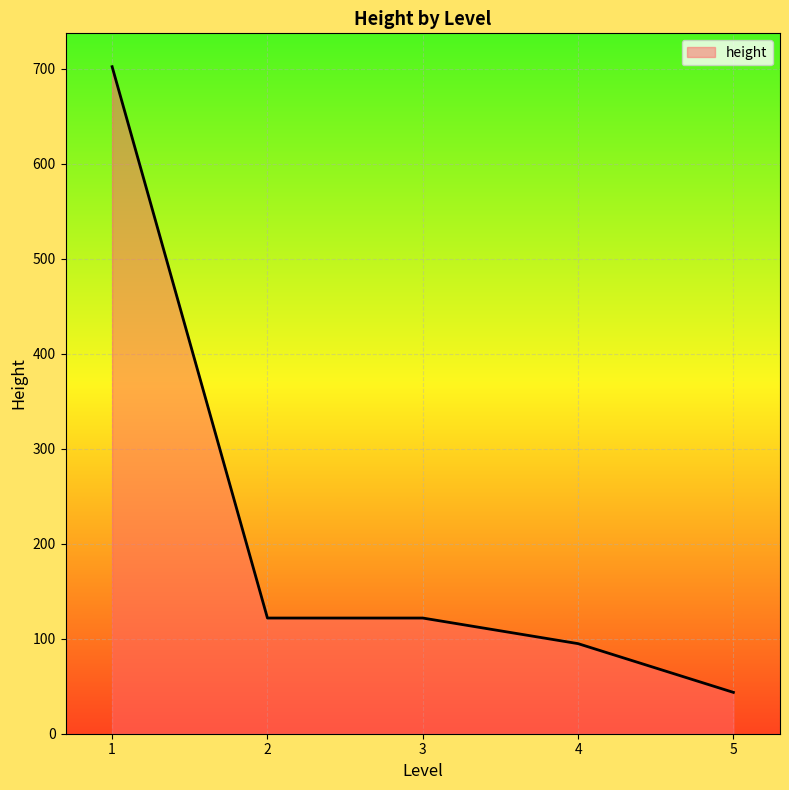

What is the sum of all values?

1083.8